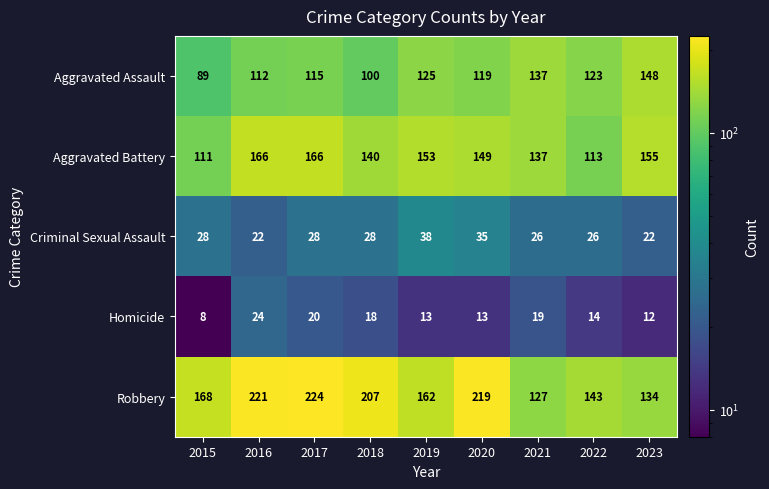

What is the sum of all Homicide values?

141